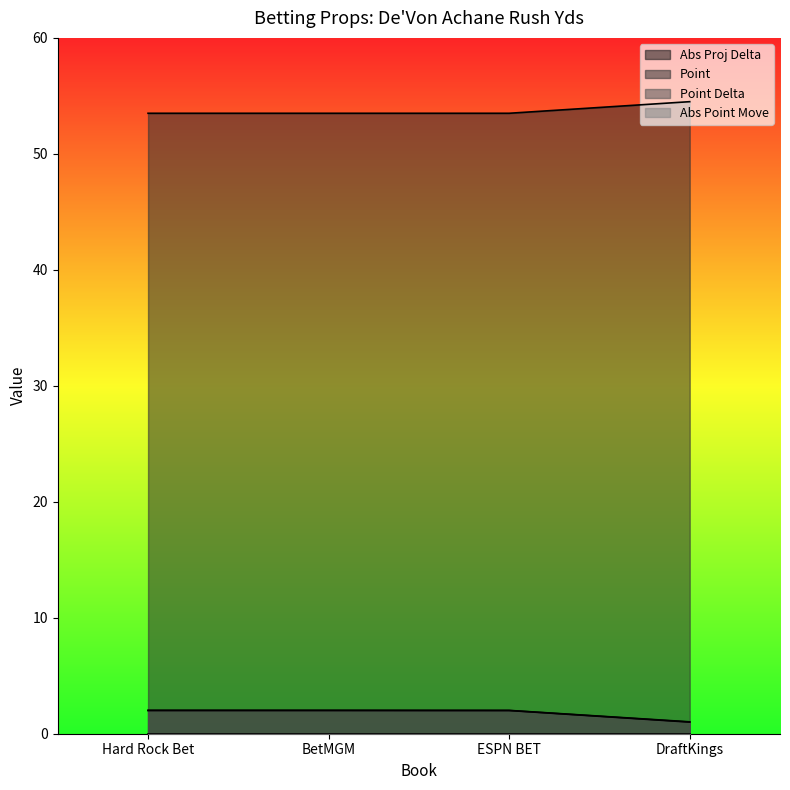

Reading left to right, transcribe all the data shown in this chart.

Abs Proj Delta: Hard Rock Bet=2.0	BetMGM=2.0	ESPN BET=2.0	DraftKings=1.0
Point: Hard Rock Bet=53.5	BetMGM=53.5	ESPN BET=53.5	DraftKings=54.5
Point Delta: Hard Rock Bet=2.0	BetMGM=2.0	ESPN BET=2.0	DraftKings=1.0